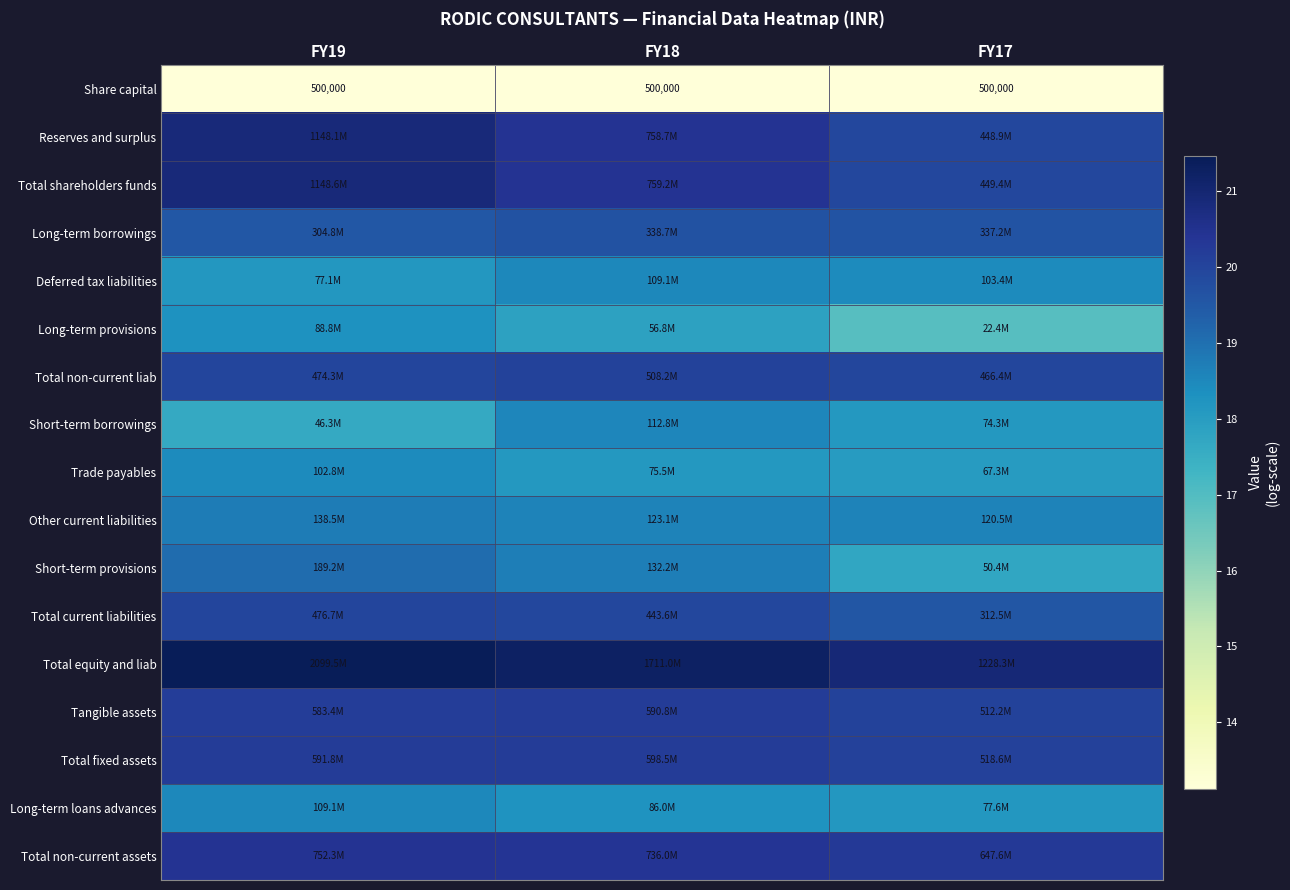

Between FY17 and FY19, which is larger?

FY17